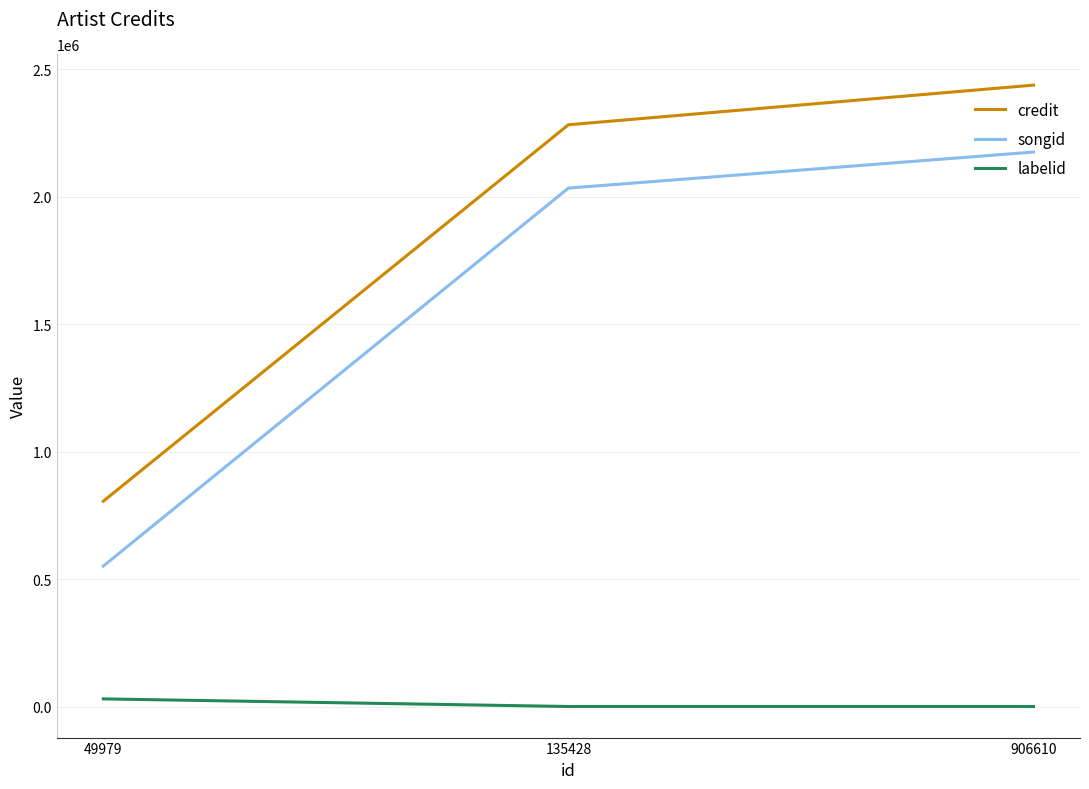

Which series has the widest spread of values?

credit